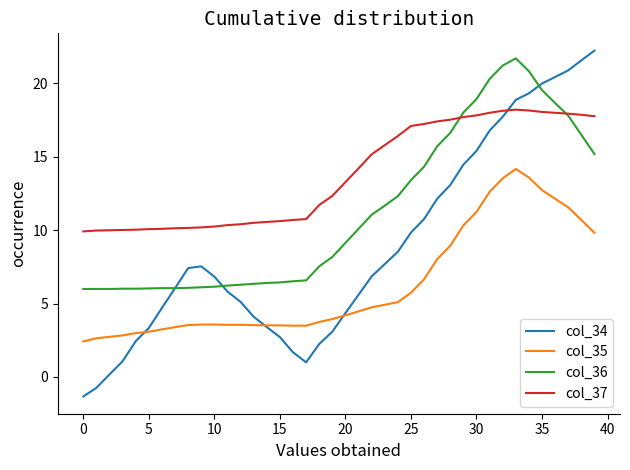

Rank the series by their average value, from highest to lowest.

col_37, col_36, col_34, col_35